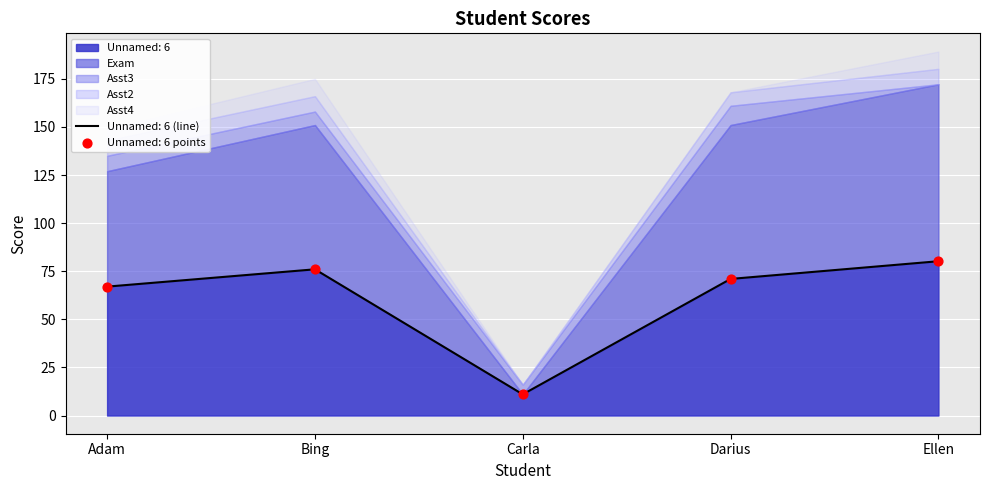

At which category is the sum across all series the highest?

Ellen